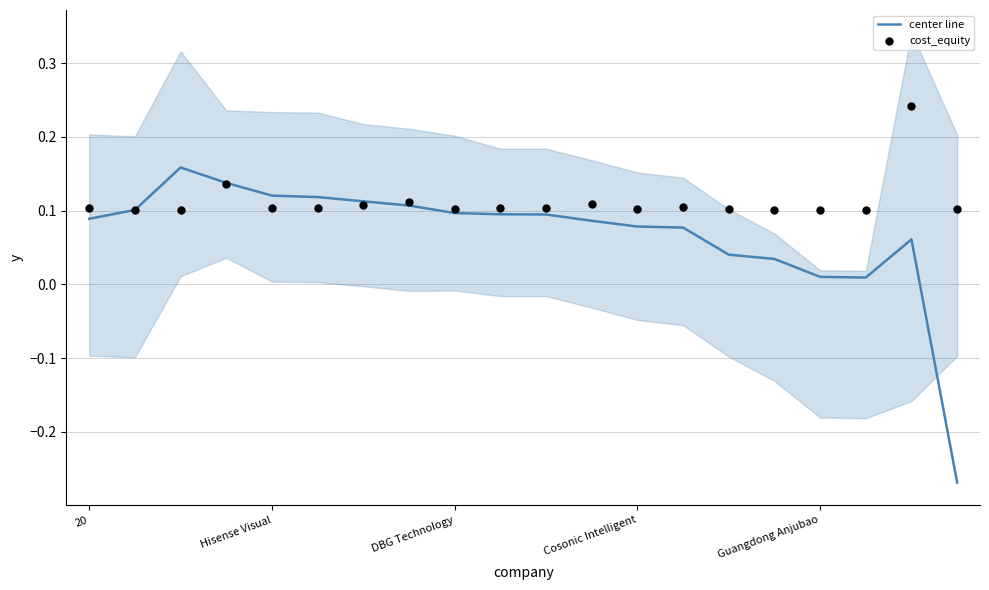

At how many categories does at least one series exceed 0?

20